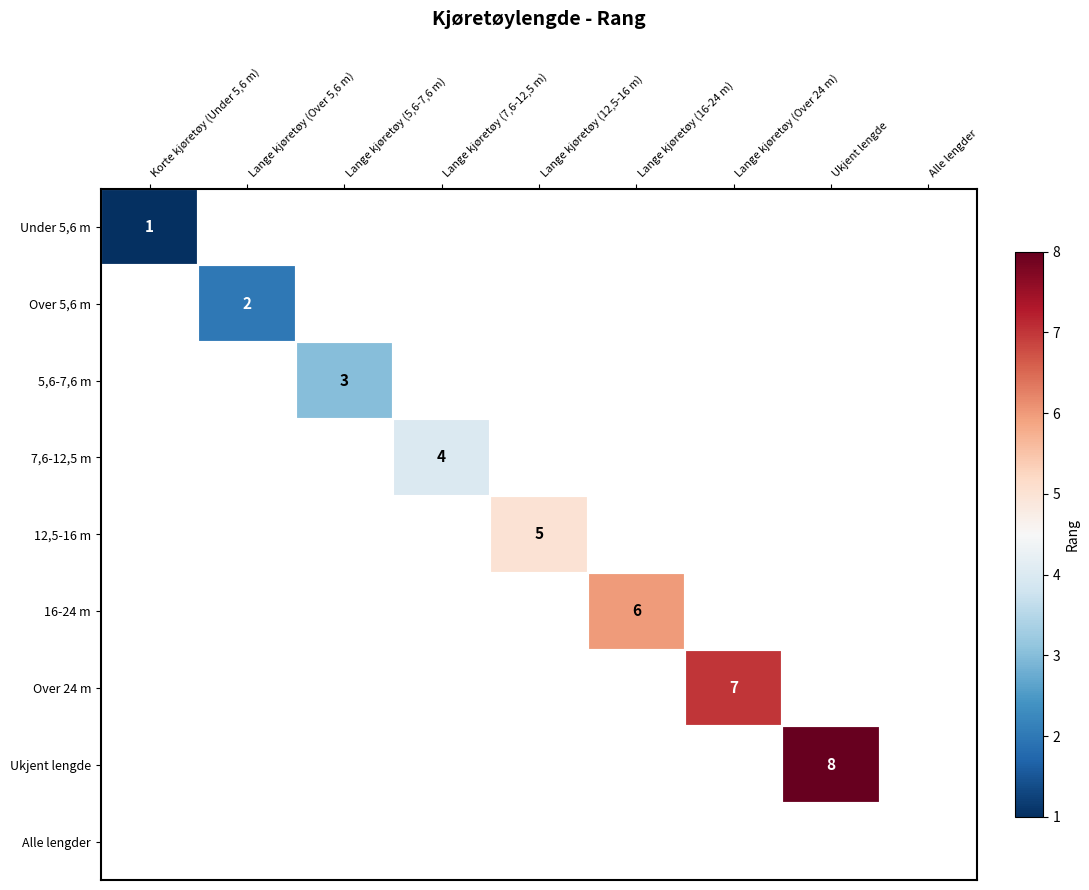

Which label corresponds to the largest value in the chart?

Ukjent lengde